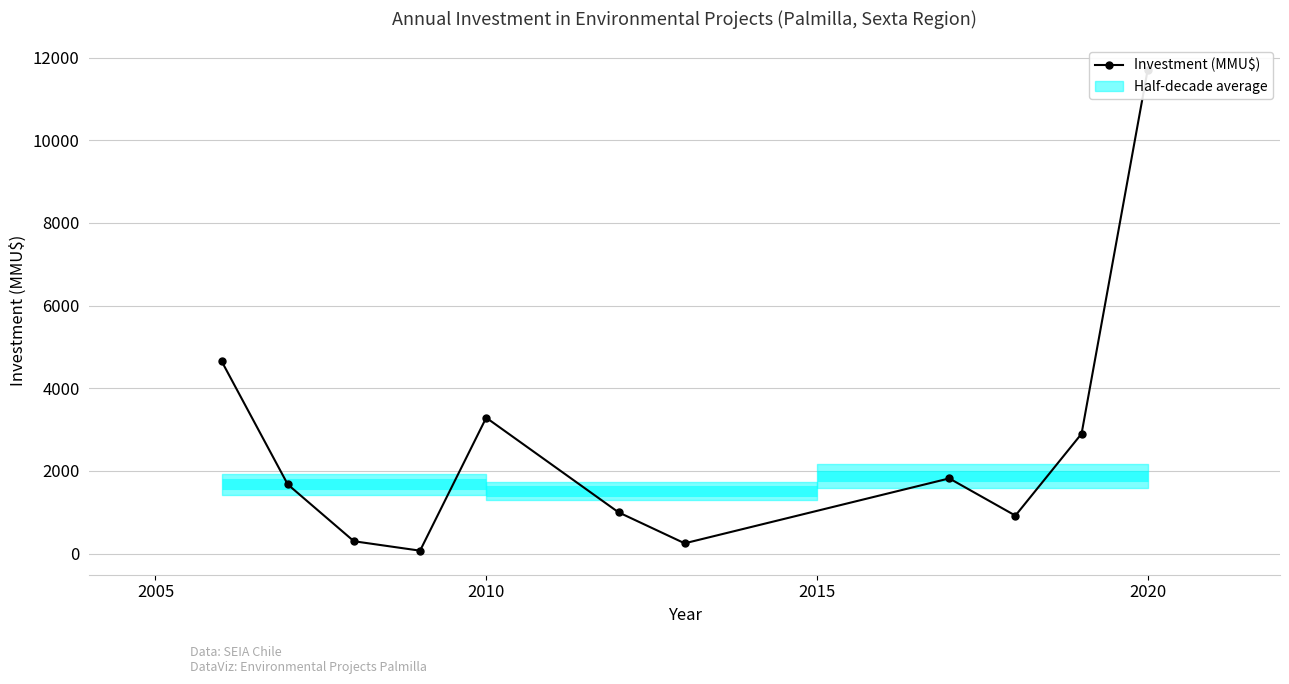

How many lines are shown in the chart?

1